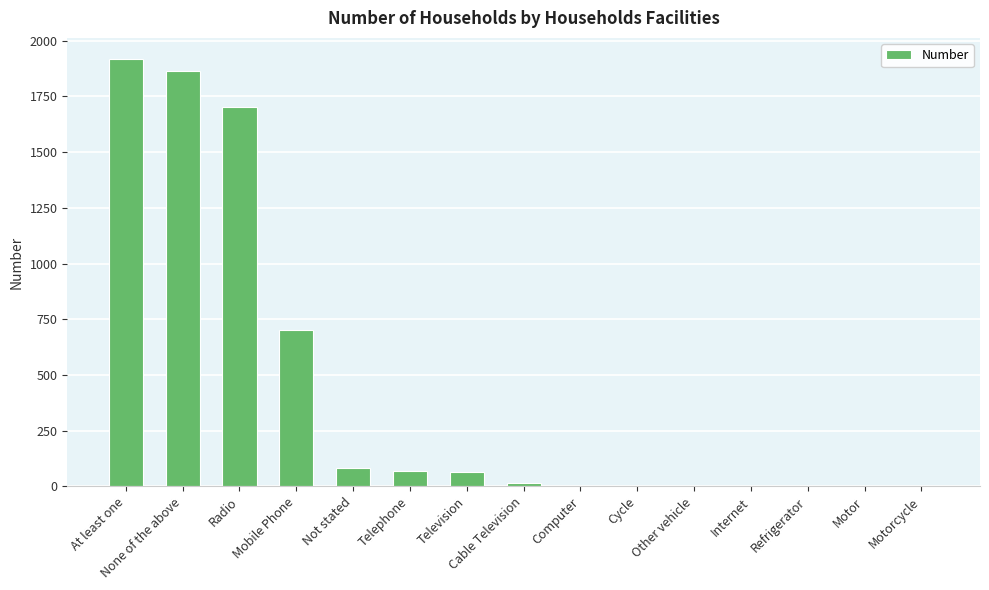

Where is the data nearest to the value 958?

Mobile Phone